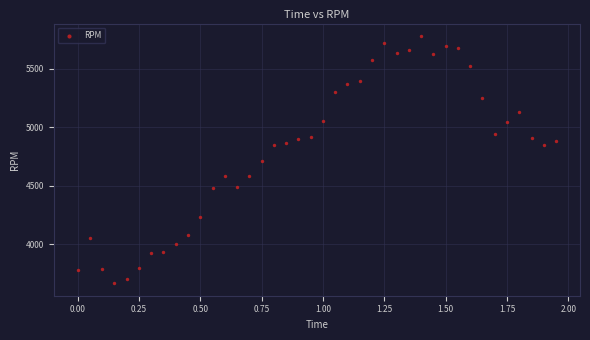

What is the range of Y values (max minus min)?

2114.0